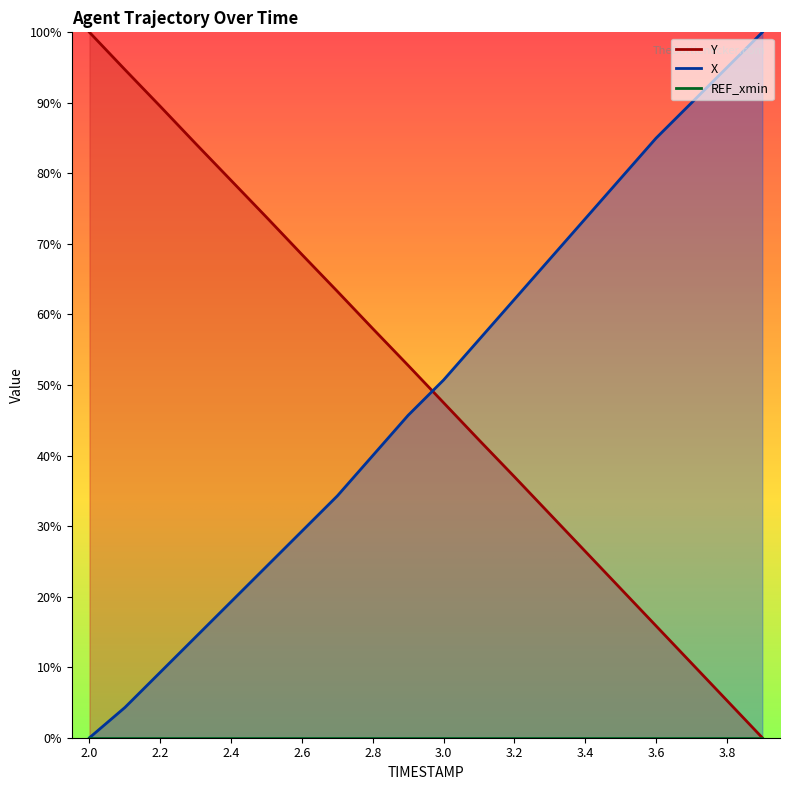

List the labels in order of Y value, smallest first.

3.9, 3.8, 3.7, 3.6, 3.5, 3.4, 3.3, 3.2, 3.1, 3.0, 2.9, 2.8, 2.7, 2.6, 2.5, 2.4, 2.3, 2.2, 2.1, 2.0